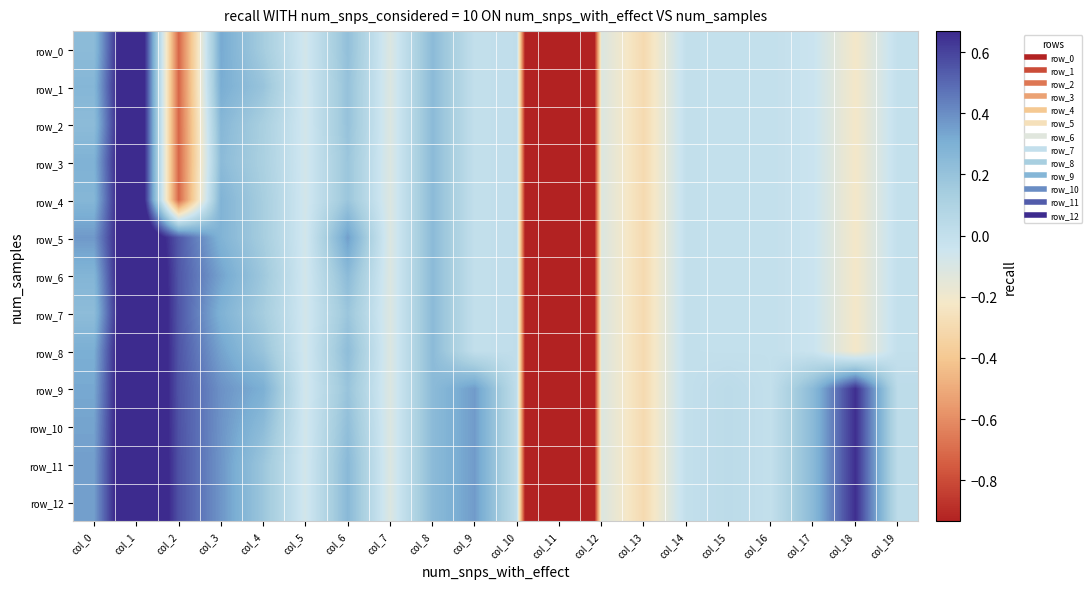

Is the value of row_6 at col_3 greater than the value of row_12 at col_2?

No